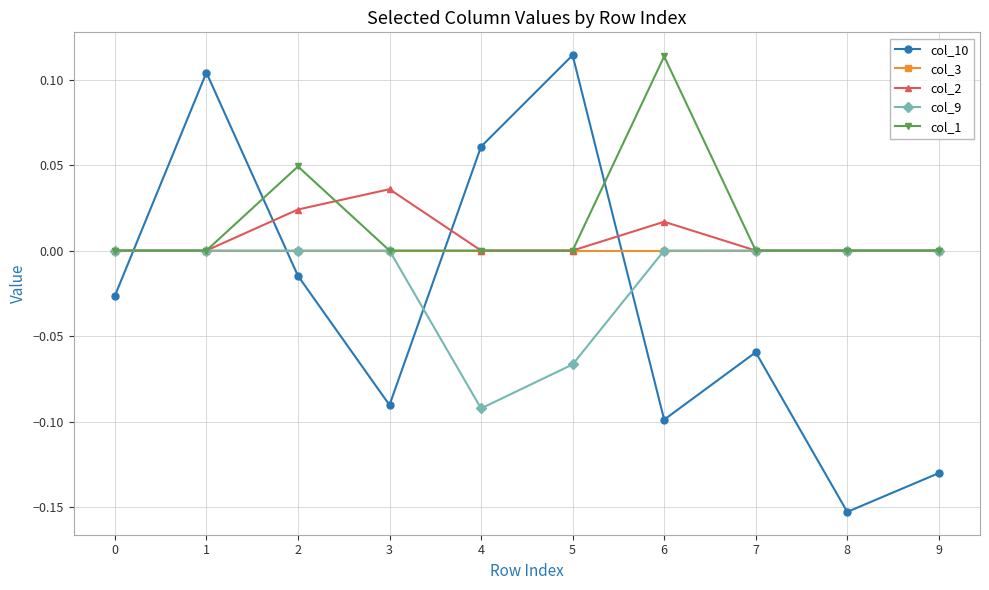

Which series ends up on top after the final intersection of col_9 and col_10?

col_9